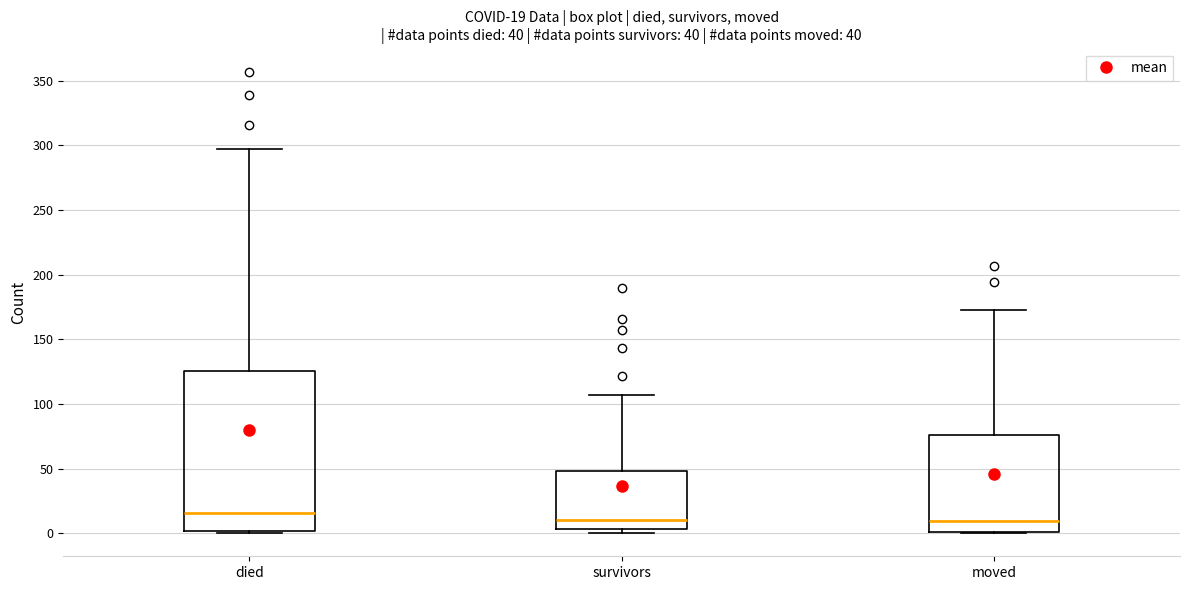

Which box is the tallest, from its lower edge to its upper edge?

died